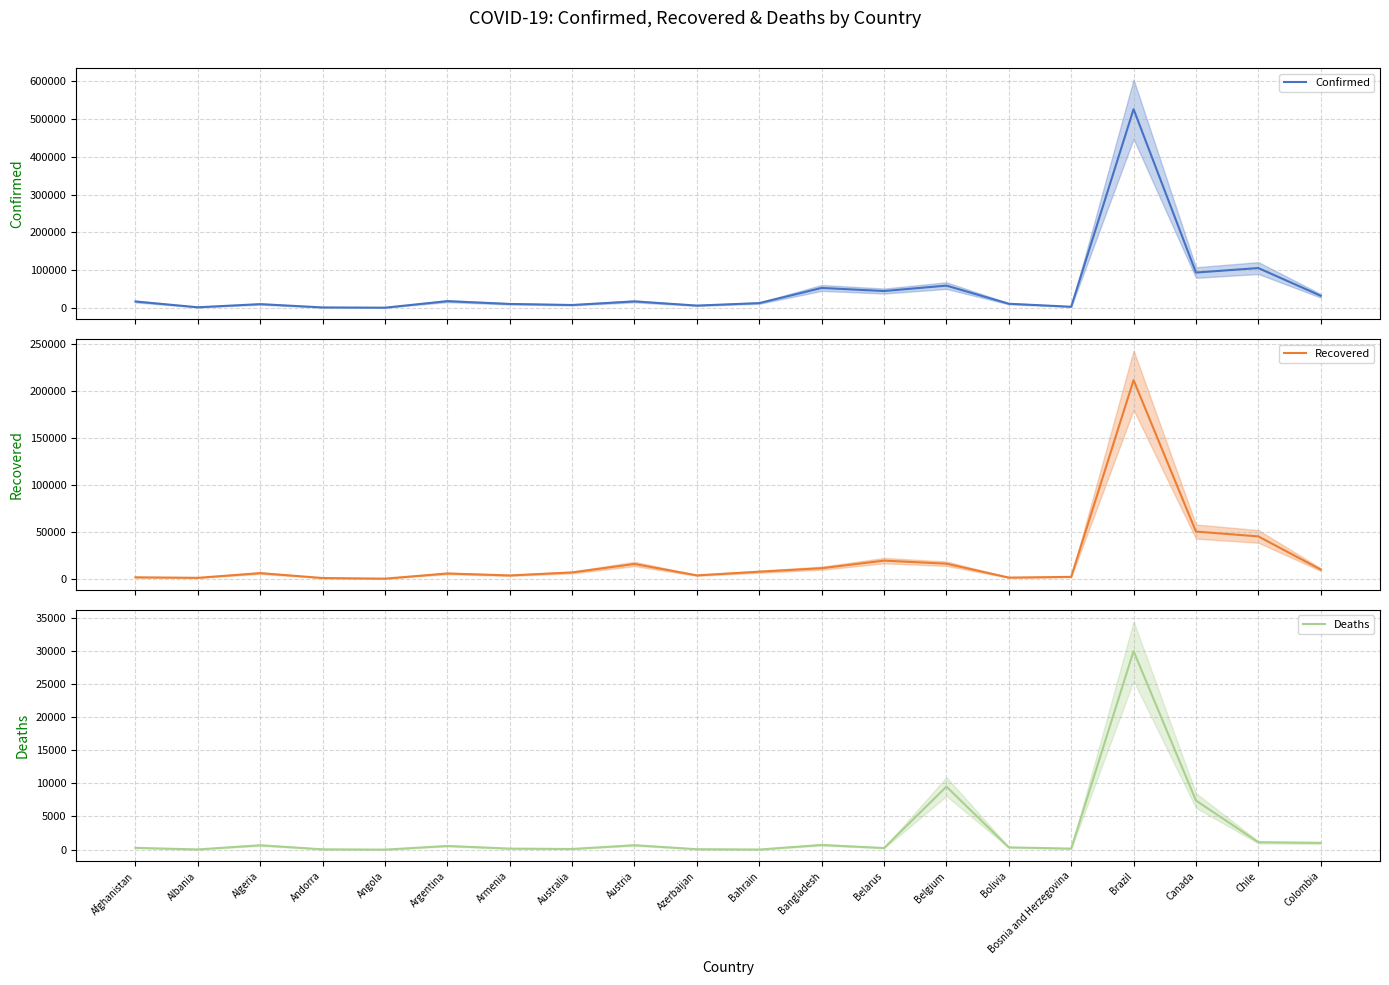

True or false: Recovered and Deaths cross at least once.

False